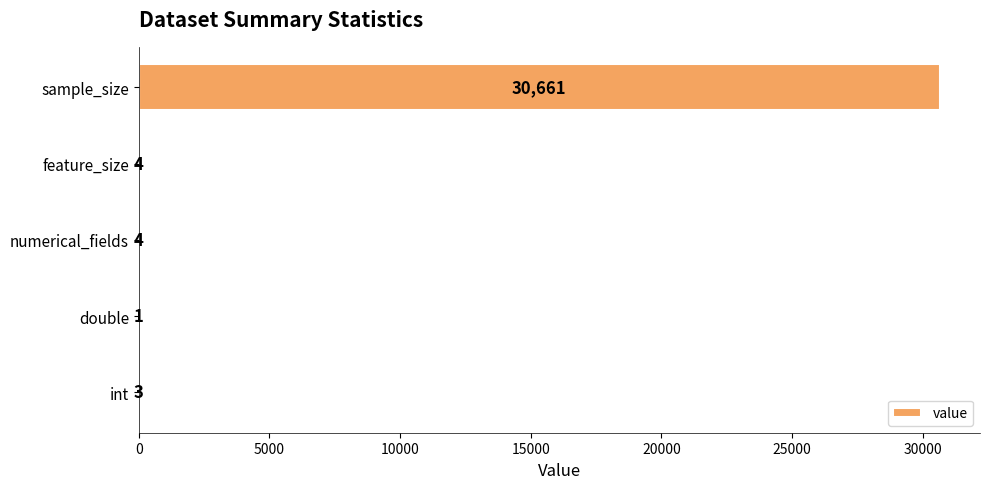

What is the maximum value shown in the chart?

30661